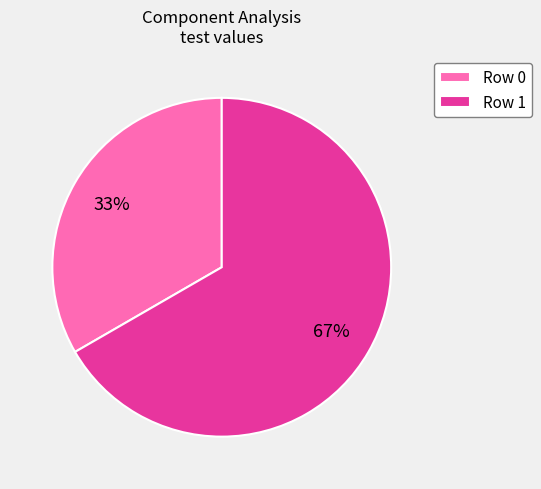

Do Row 0 and Row 1 together represent more than half of the pie?

Yes